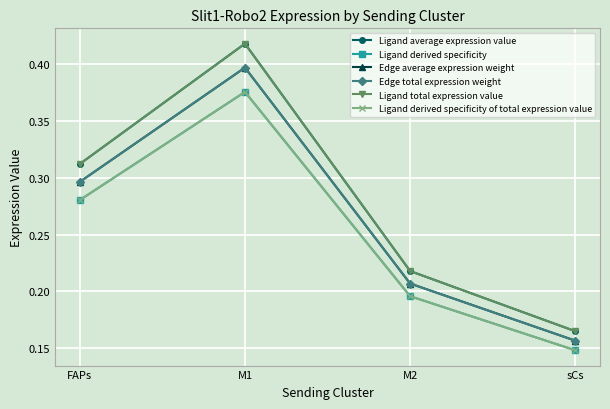

Is this an area chart (filled region under the line)?

No